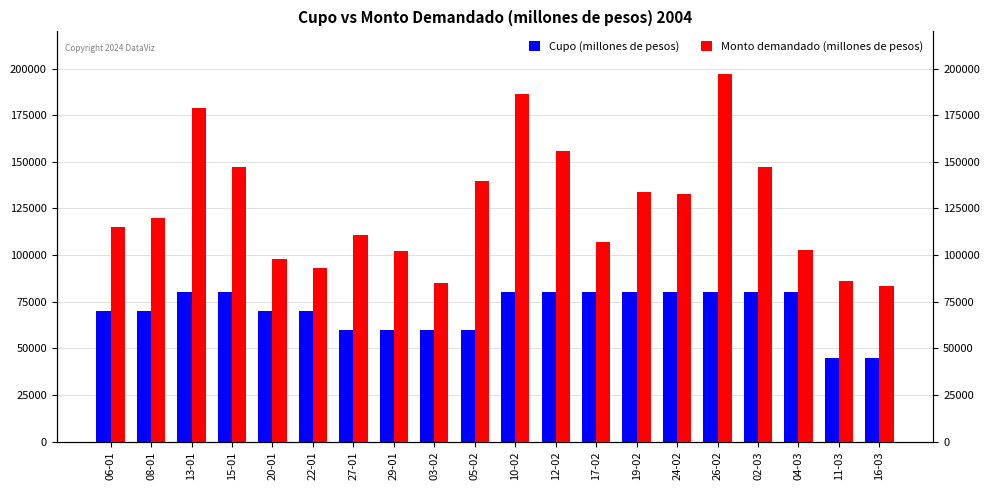

The Cupo (millones de pesos) series shows 111364 at 13-01. True or false?

False